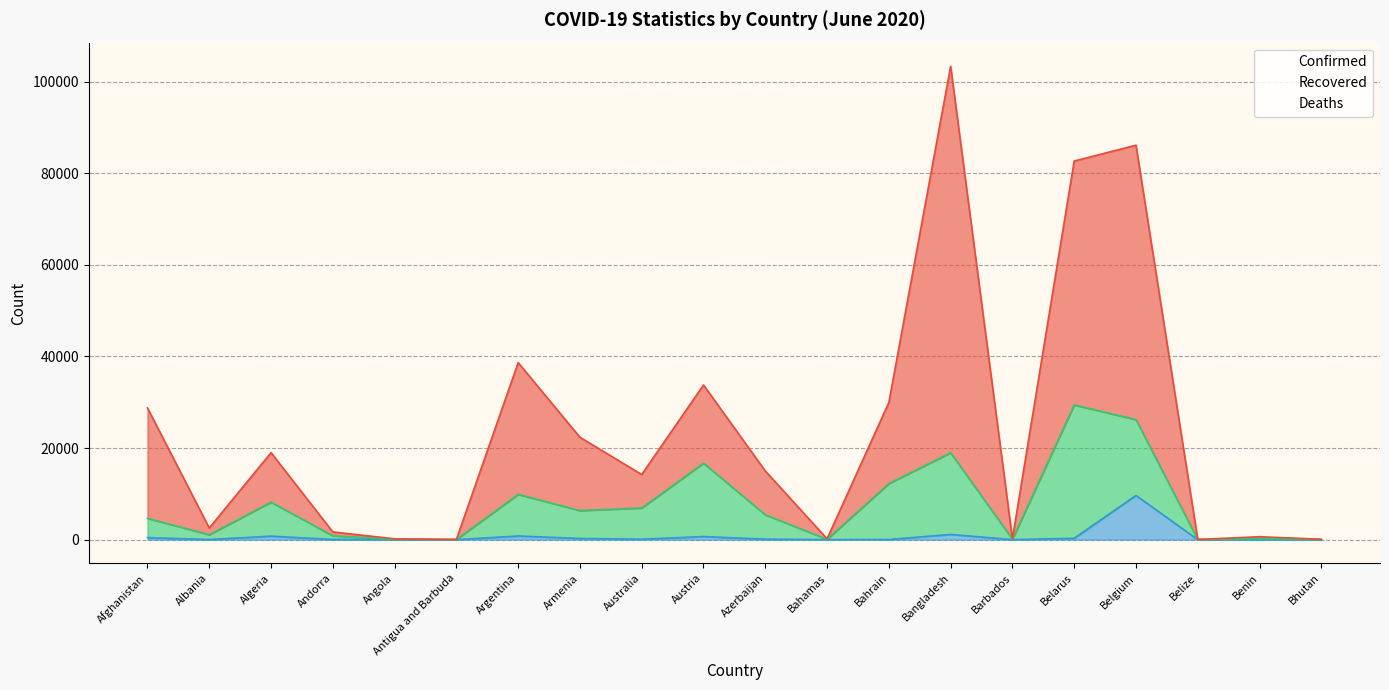

What is the greatest value displayed?

84379